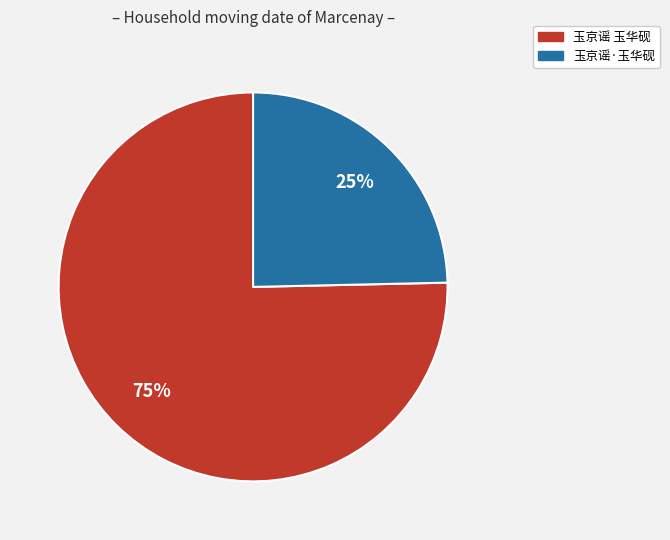

Which slice is the largest?

玉京谣 玉华砚